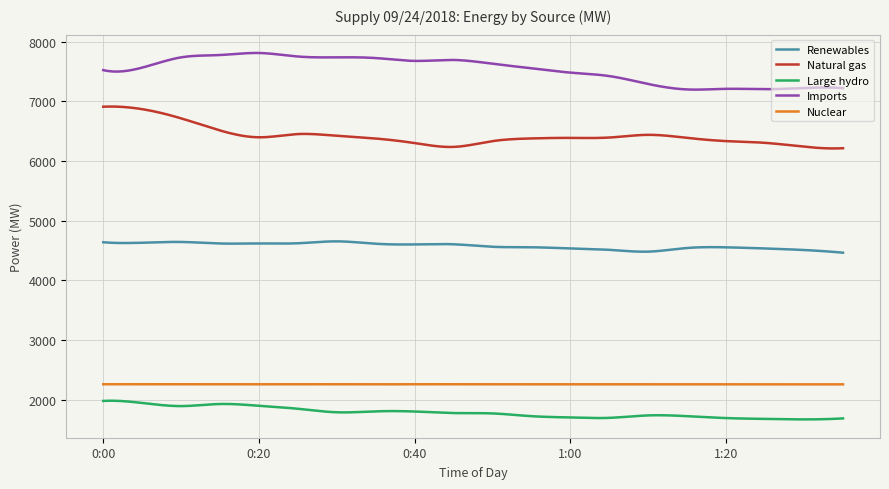

Which series has the largest total across all categories?

Imports